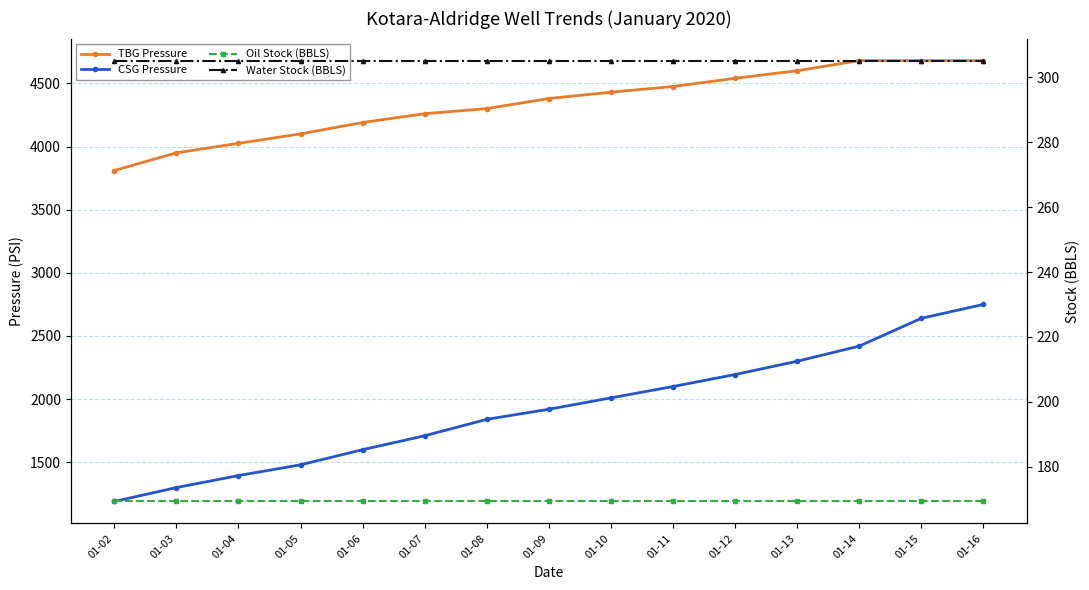

True or false: Oil Stock (BBLS) has a value of 169.4 at 01-15.

True